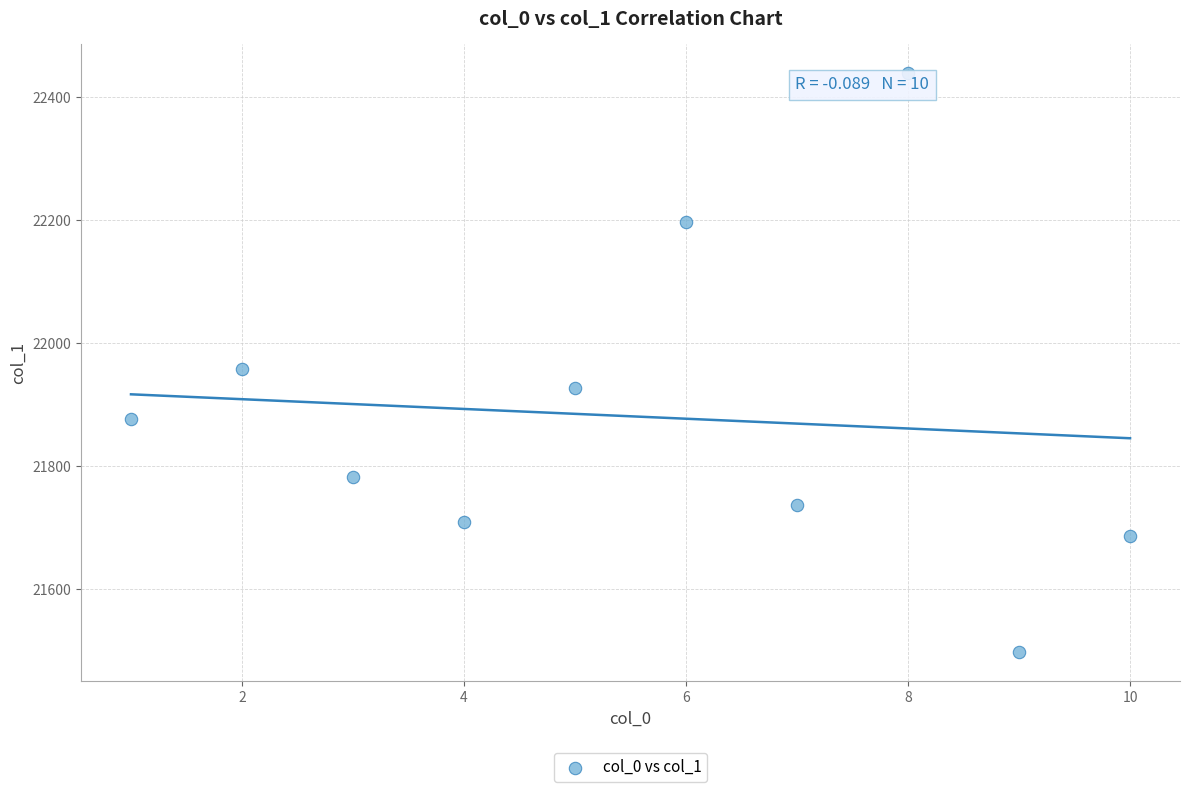

What is the average Y value?

21880.9